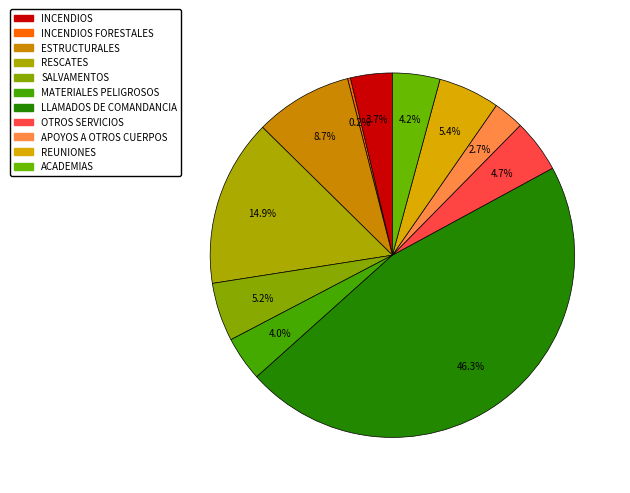

The LLAMADOS DE COMANDANCIA slice represents 52% of the pie. True or false?

False